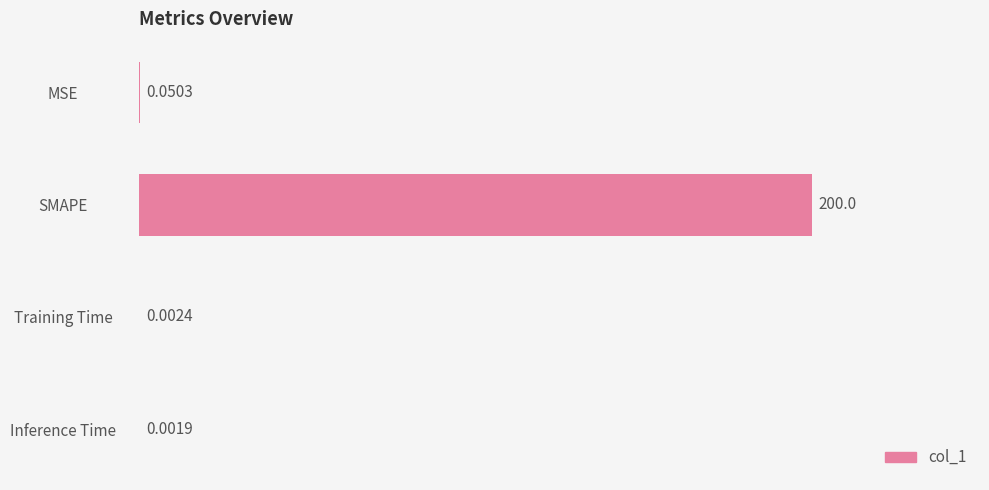

How many categories are shown in the chart?

4